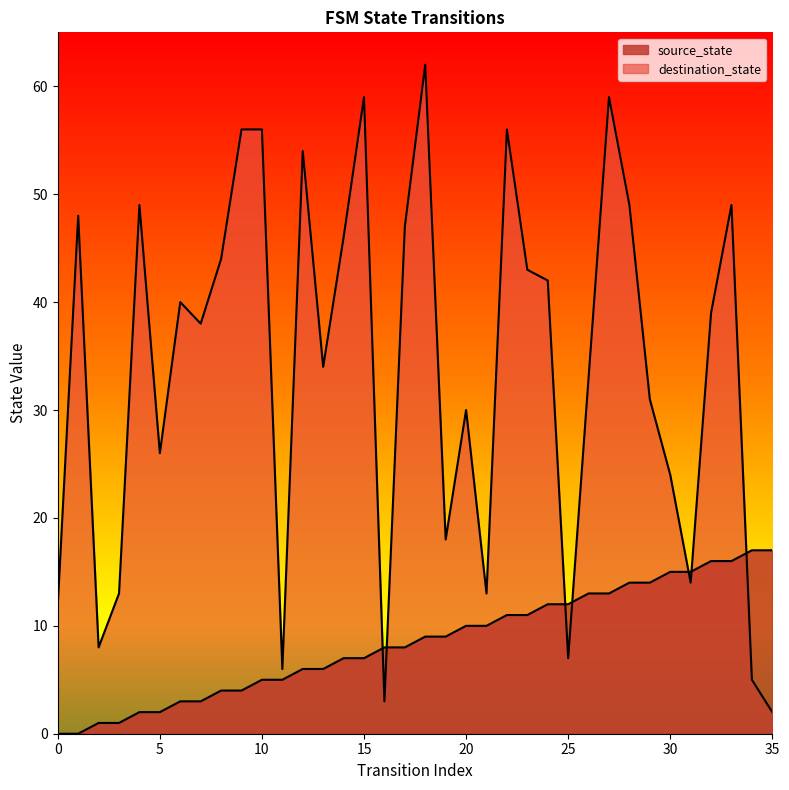

True or false: source_state has a value of 22 at 29.

False